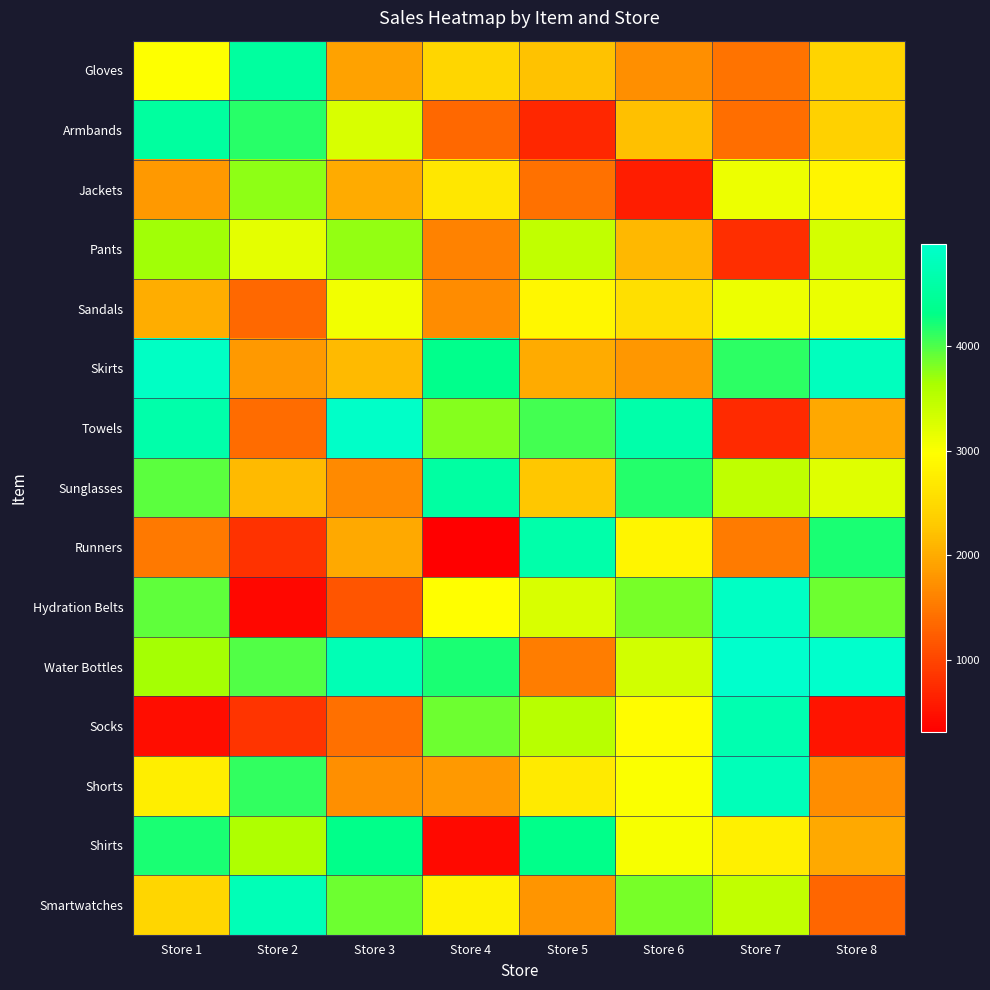

List the series in order of their peak value, highest first.

Water Bottles, Towels, Hydration Belts, Skirts, Shorts, Smartwatches, Socks, Runners, Sunglasses, Gloves, Armbands, Shirts, Jackets, Pants, Sandals